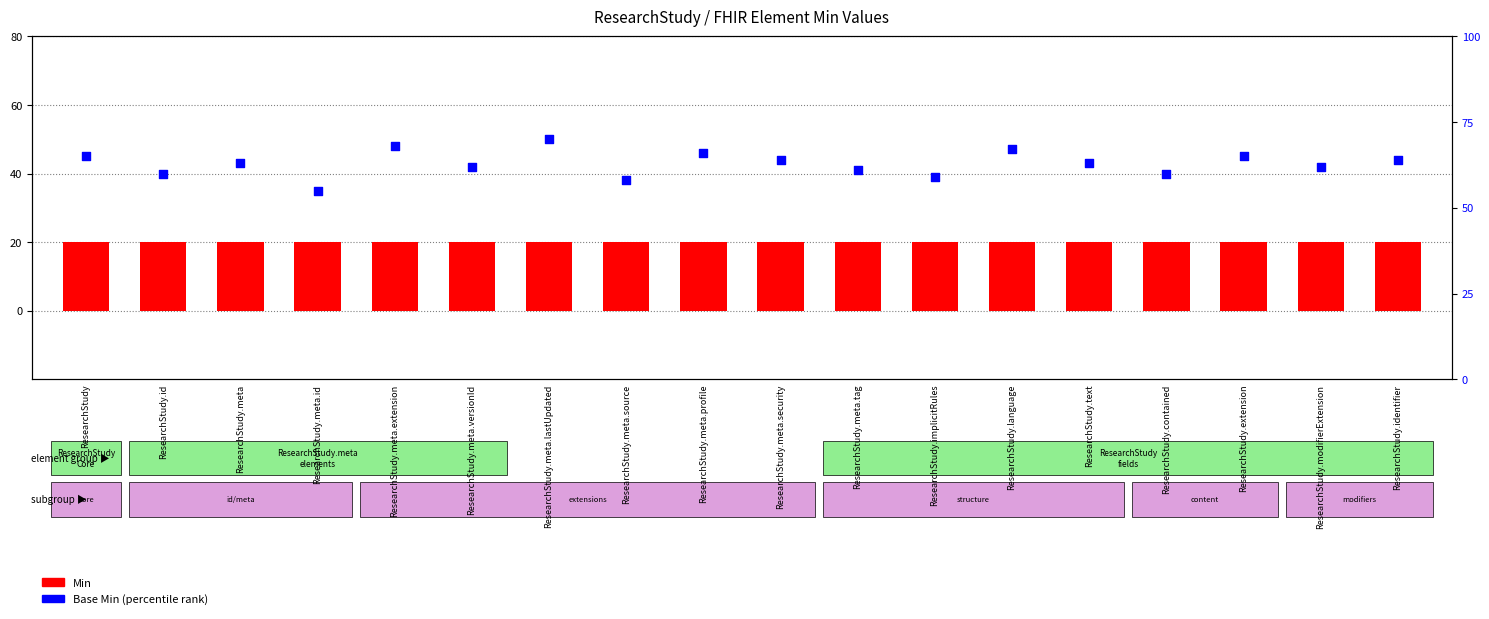

Which series has the largest total across all categories?

Base Min (percentile rank)